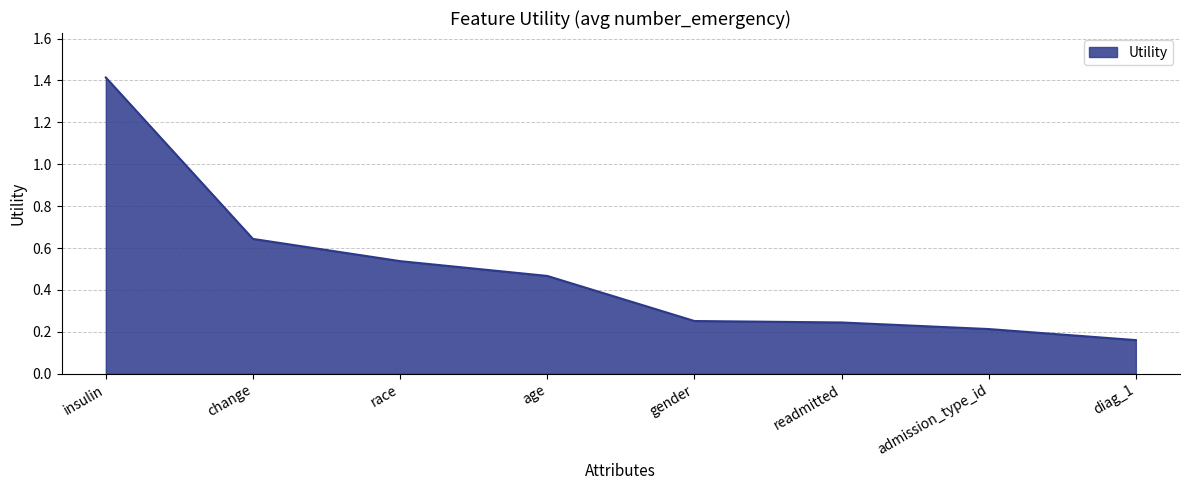

What position from the left is change?

2